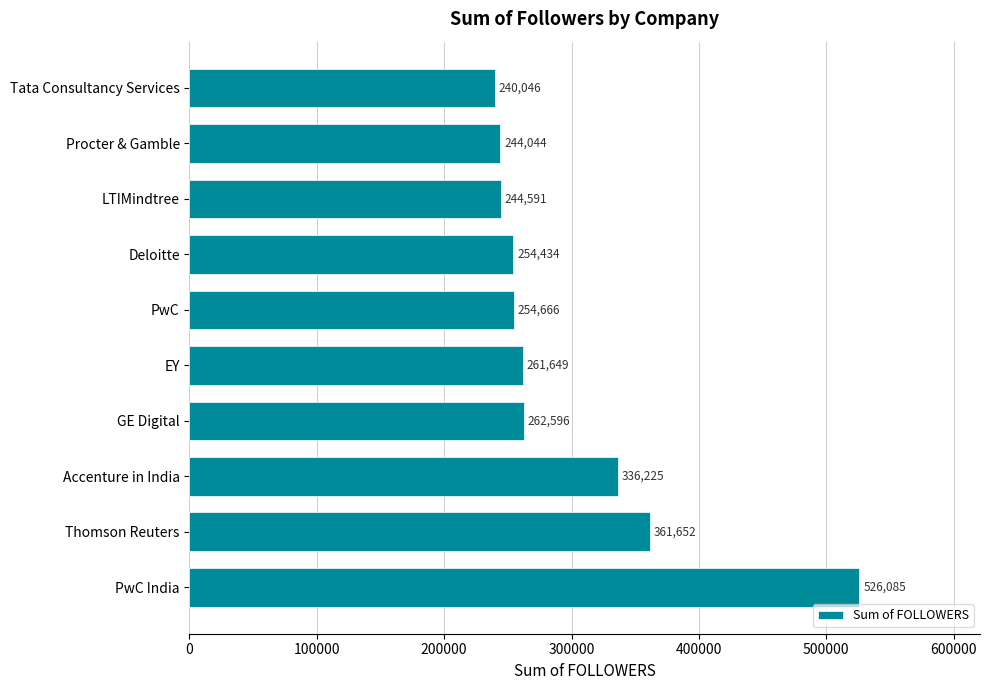

Reading top to bottom, transcribe all the data shown in this chart.

240046	244044	244591	254434	254666	261649	262596	336225	361652	526085